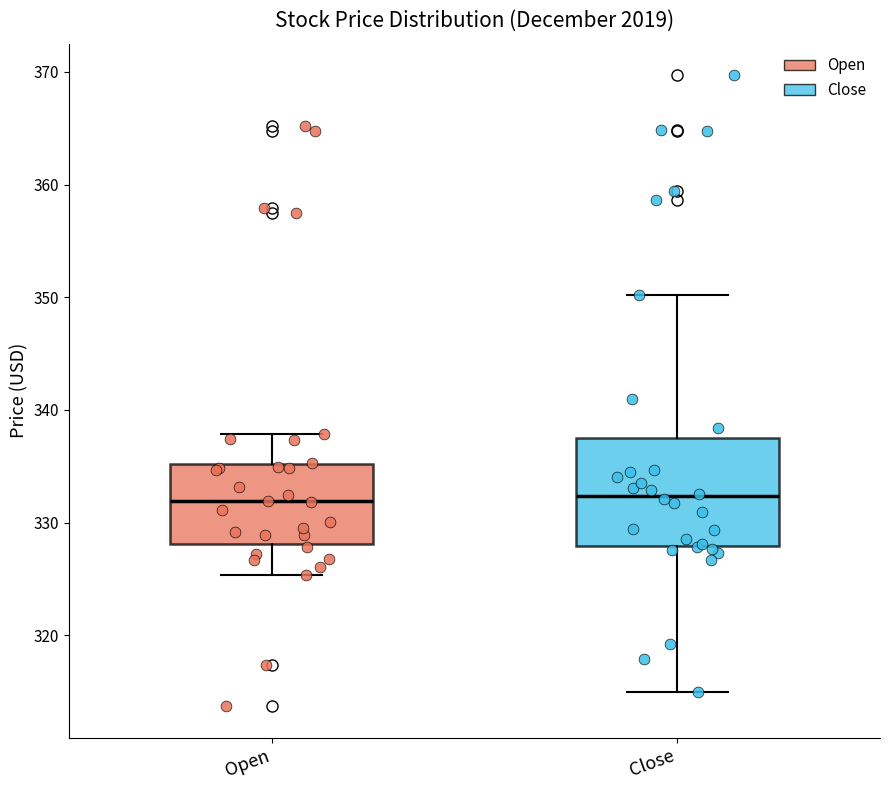

Reading left to right, read every box against the y-axis: the position of its median line, the range the box covers, and the ends of its whiskers. The values are not printed on the chart, so give them approximately, as read against the axis.

Open: median 332, box 328 to 335, whiskers 325 to 338
Close: median 332, box 328 to 337, whiskers 315 to 350